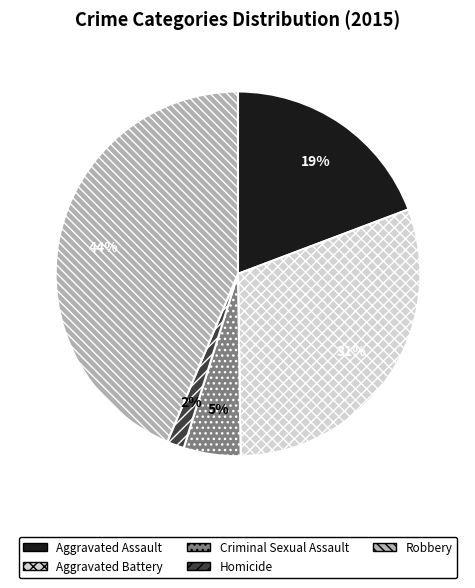

Rank the categories by value from lowest to highest.

Homicide, Criminal Sexual Assault, Aggravated Assault, Aggravated Battery, Robbery